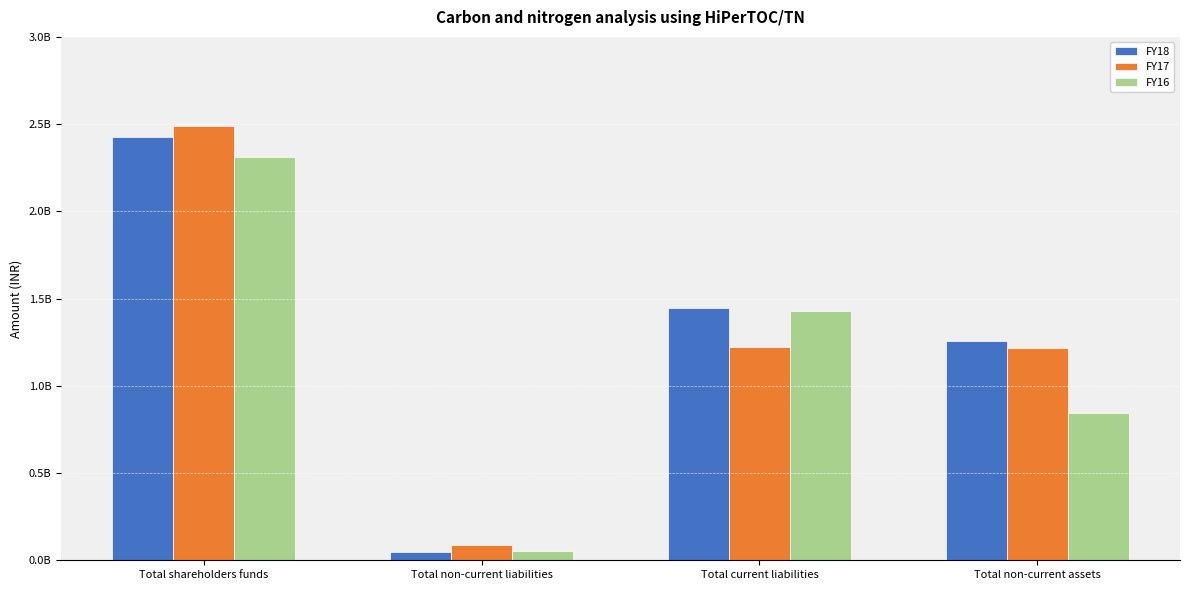

What is the label of the 3rd bar from the right?

Total non-current liabilities